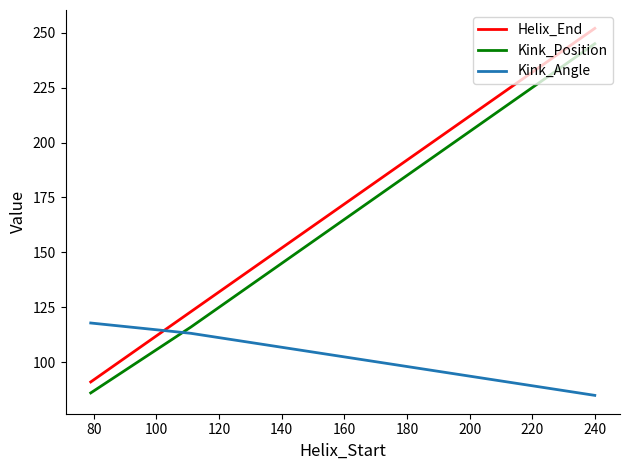

What is the highest value of the Kink_Angle series?

117.8